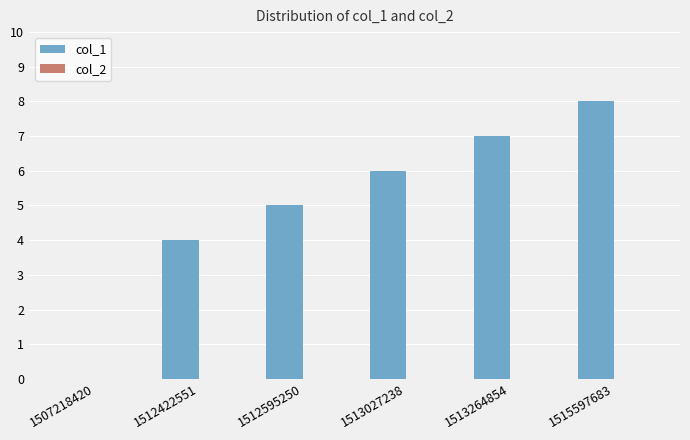

The value at 1512422551 is 4. True or false?

True